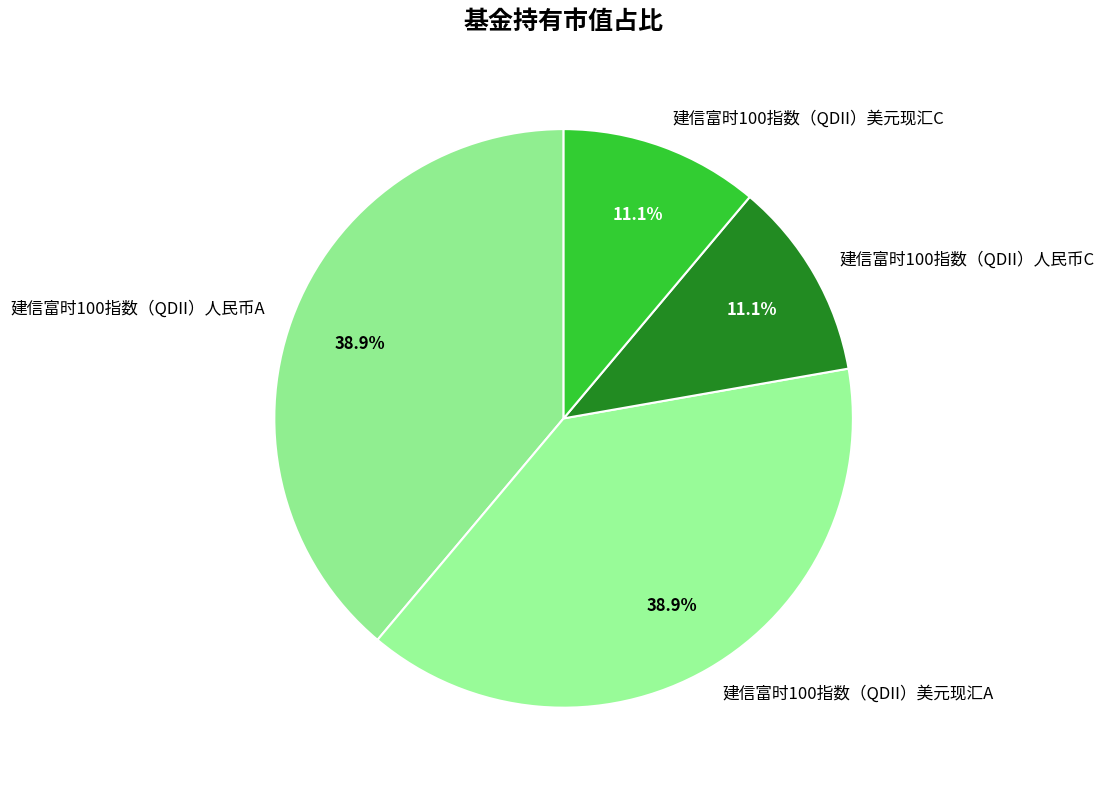

The 建信富时100指数（QDII）美元现汇C slice represents 17% of the pie. True or false?

False